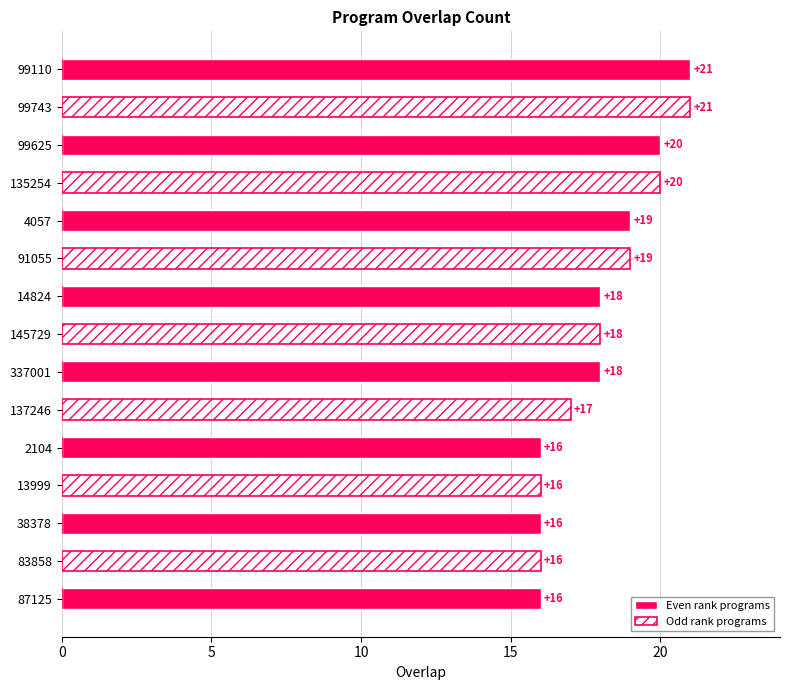

What value does the Odd rank programs series have at 137246?

17